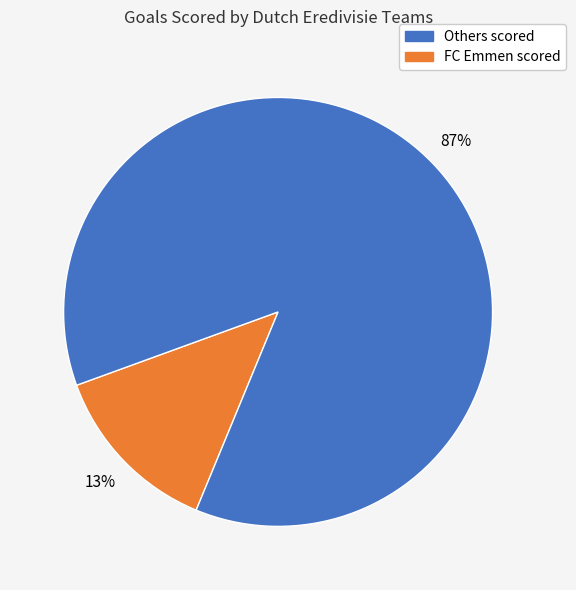

To the nearest percent, what is the average slice percentage?

50%